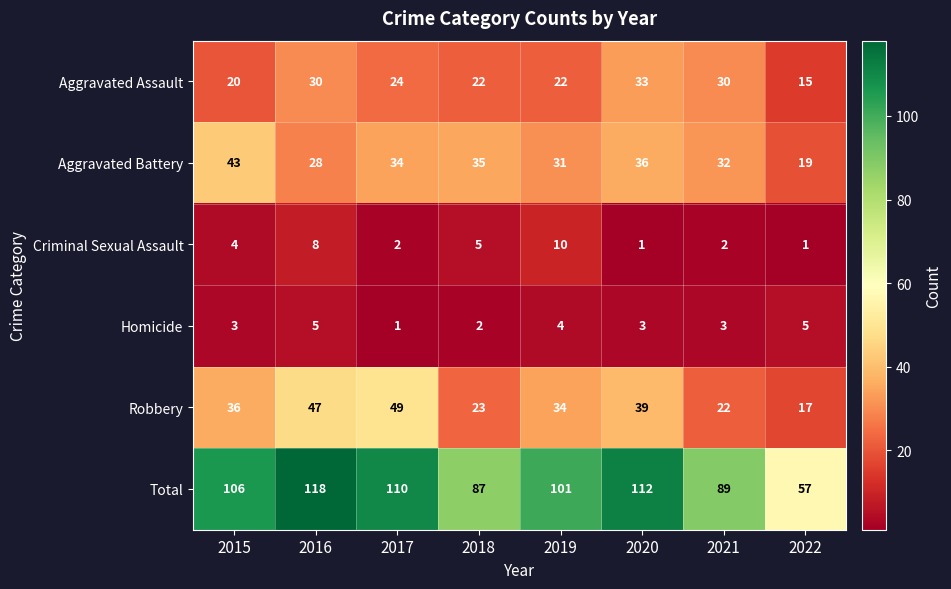

At which category is the sum across all series the highest?

2016